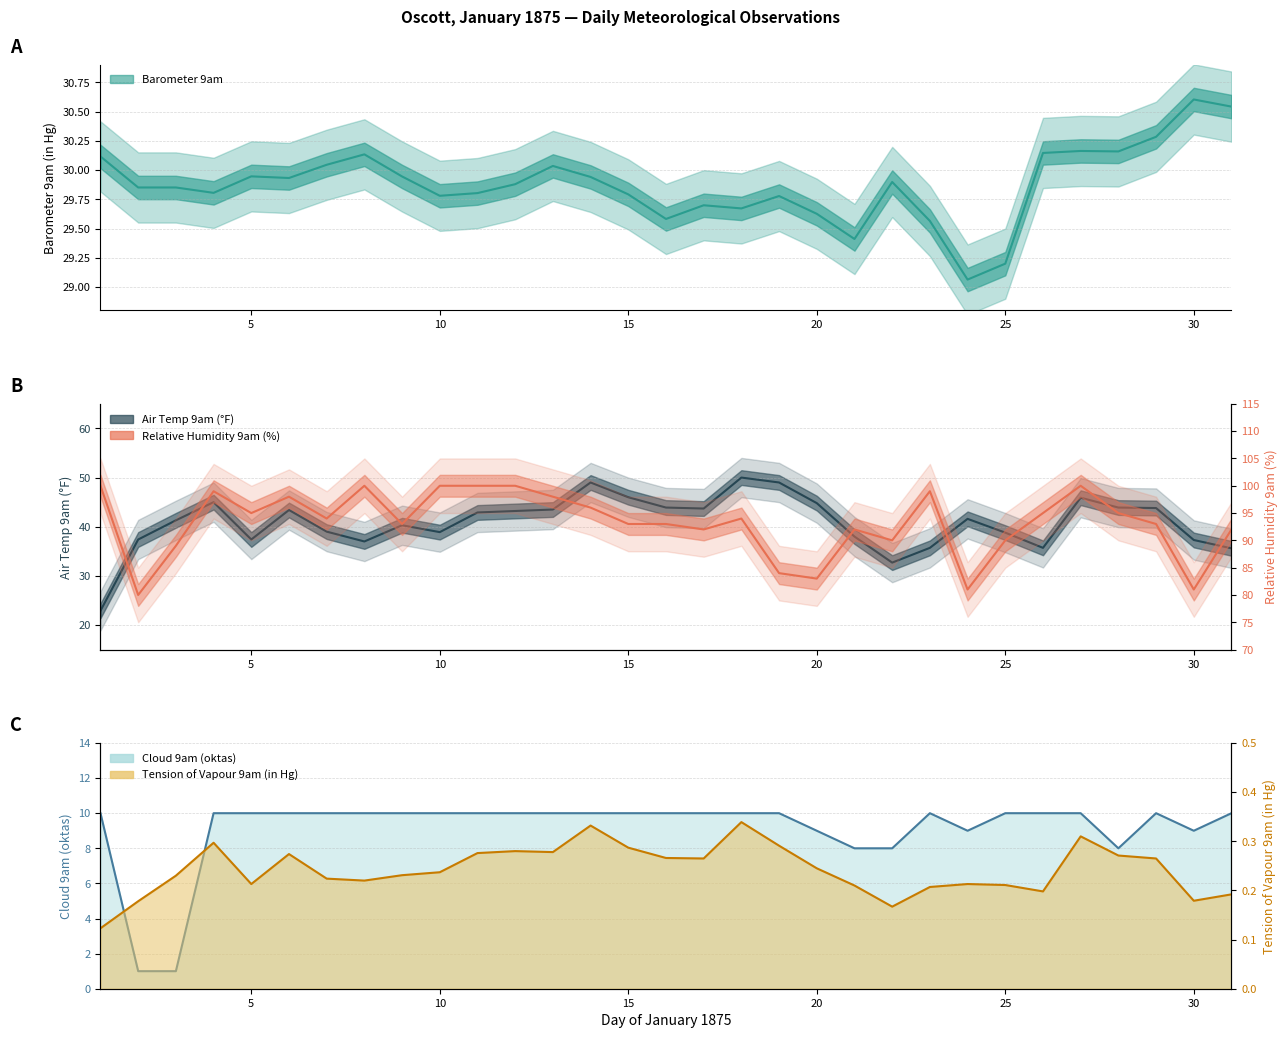

True or false: Barometer 9am has a value of 15.0 at 10.

False